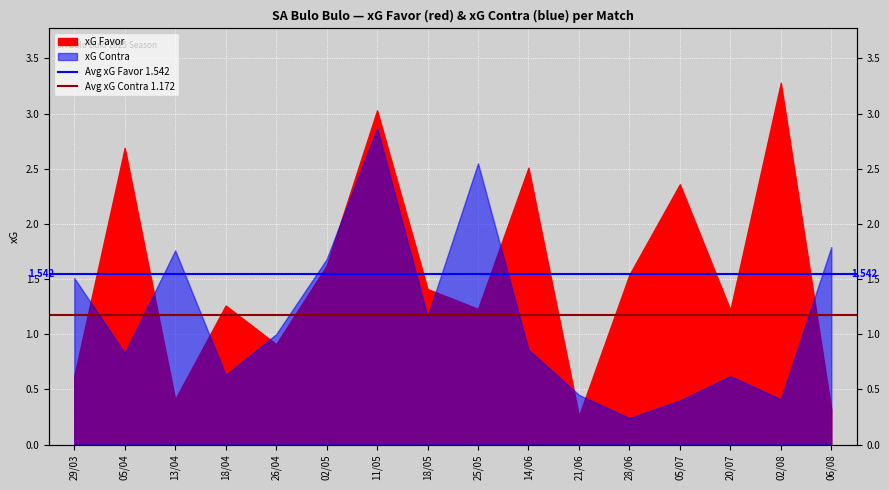

The value of Avg xG Contra 1.172 at 29/03 is 0.4. True or false?

False